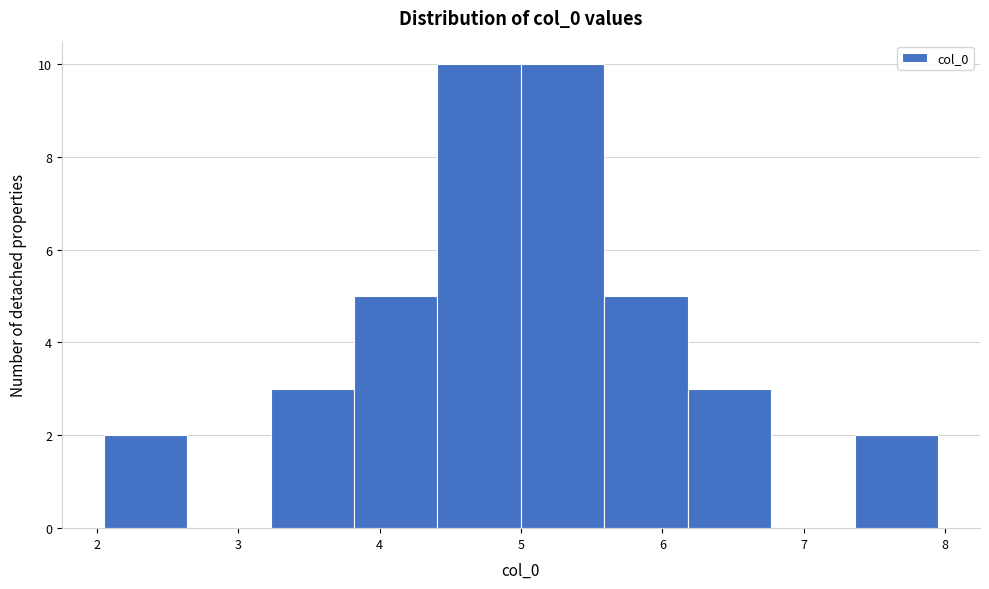

How tall is the bar that spans 5.0 to 5.6 on the x-axis? Neither the bar edges nor the heights are printed on the chart, so give them approximately, as read against the axes.

10